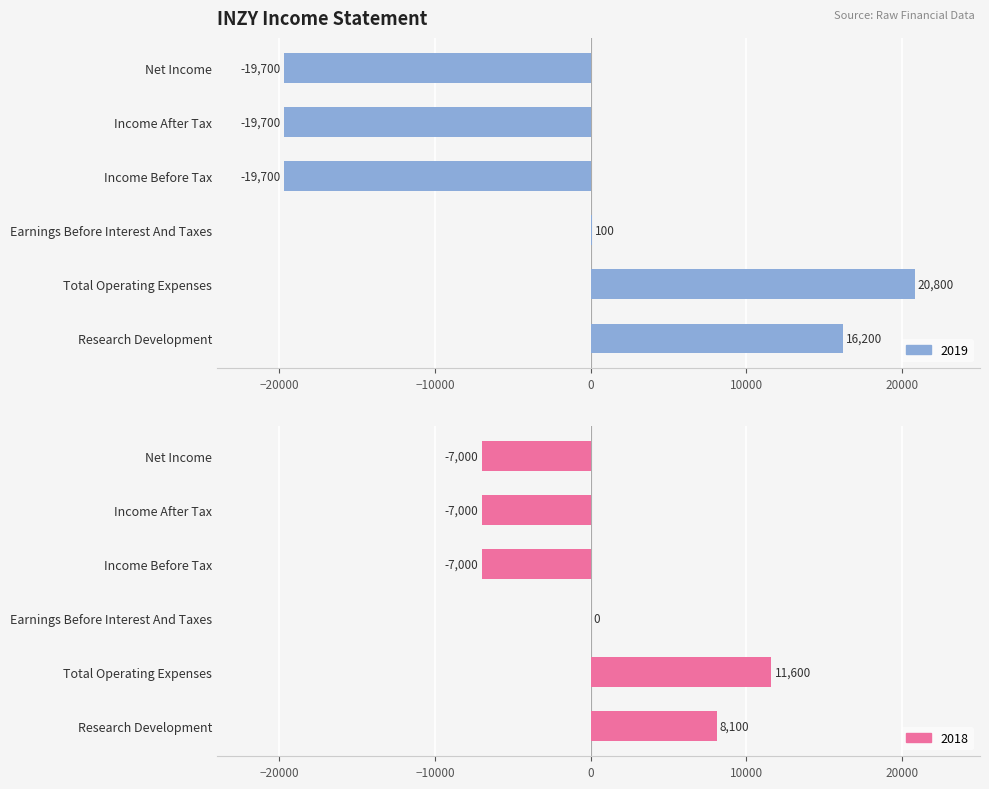

Rank the categories by 2018 value from lowest to highest.

Income Before Tax, Income After Tax, Net Income, Earnings Before Interest And Taxes, Research Development, Total Operating Expenses